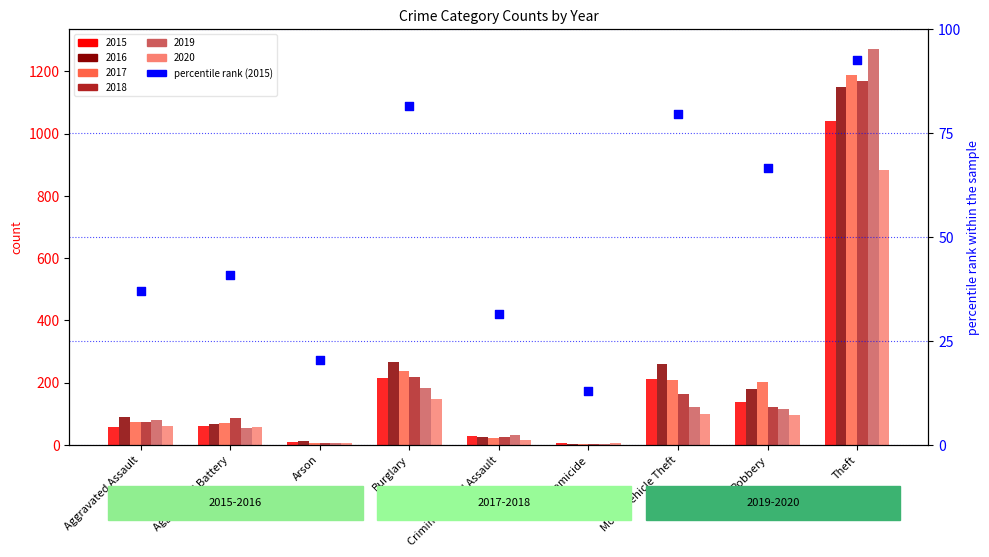

What is the change in value from Aggravated Battery to Theft?

+51.9